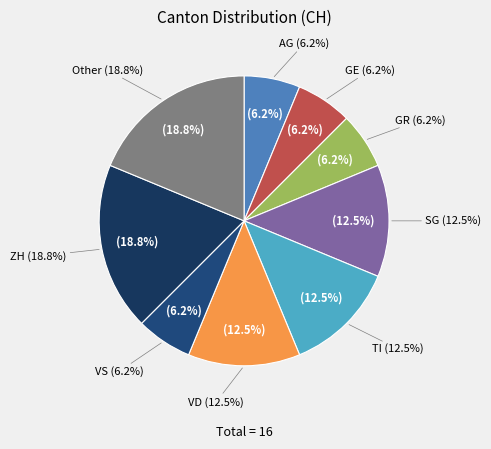

Which category has the biggest portion of the pie?

Other